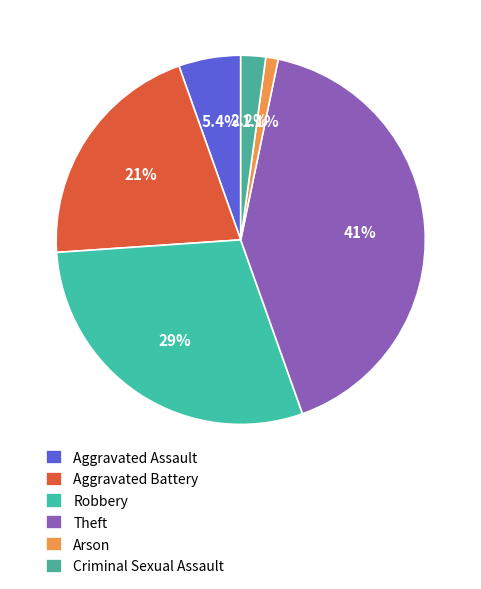

What portion of the pie excludes Aggravated Battery?

79.3%